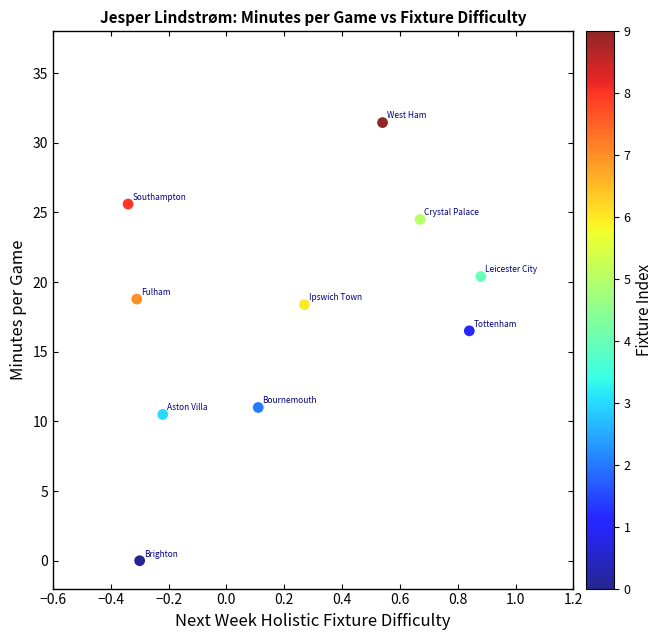

What Y value in the scatter plot is closest to 15?

16.5